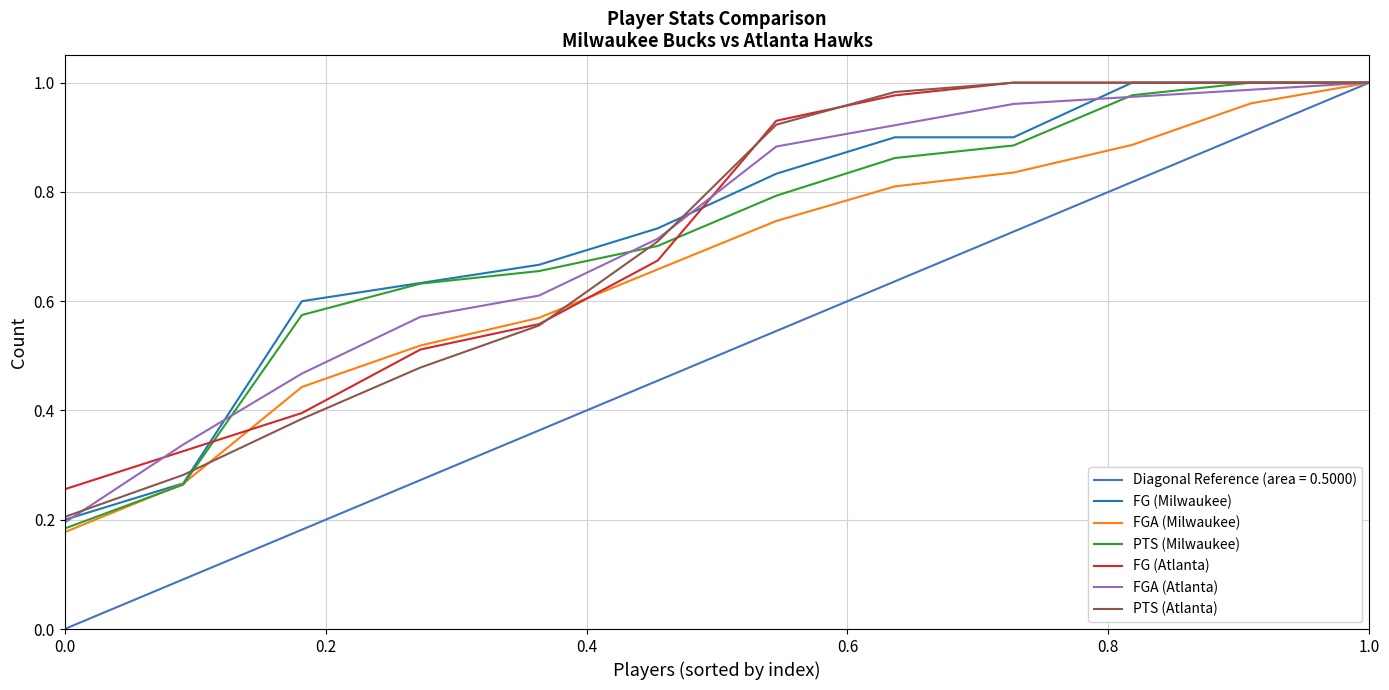

At which category is the sum across all series the highest?

1.0